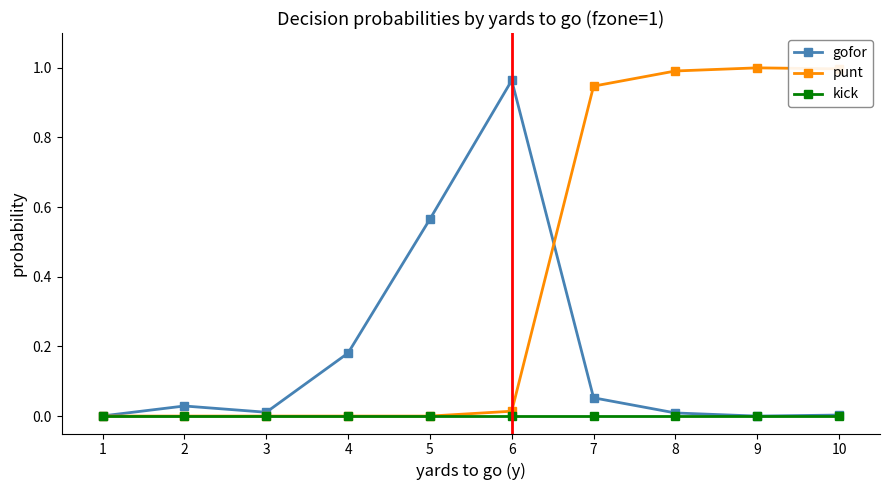

How many categories are shown in the chart?

10